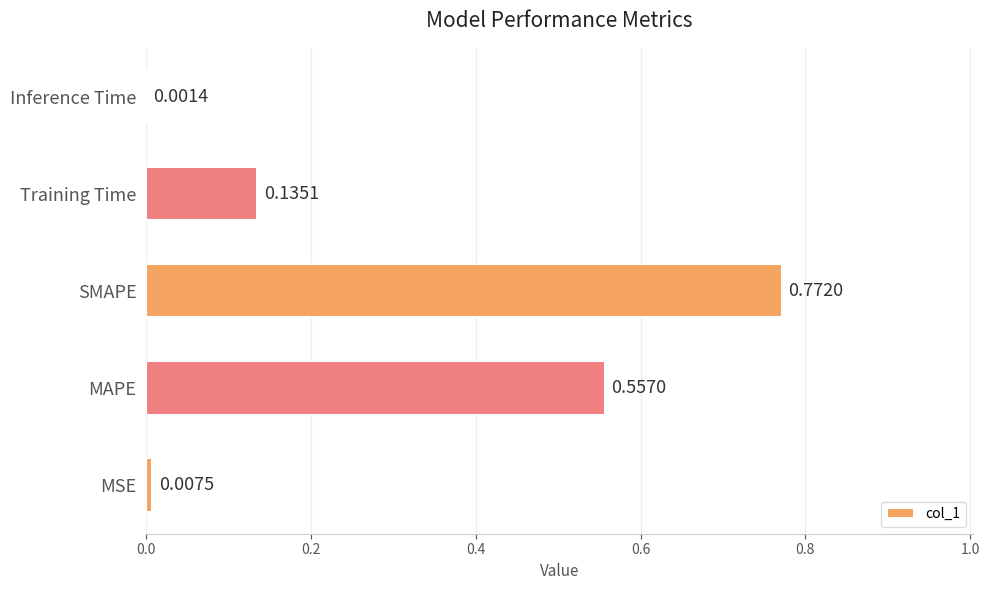

What is the sum of the values at Training Time and MAPE?

0.7